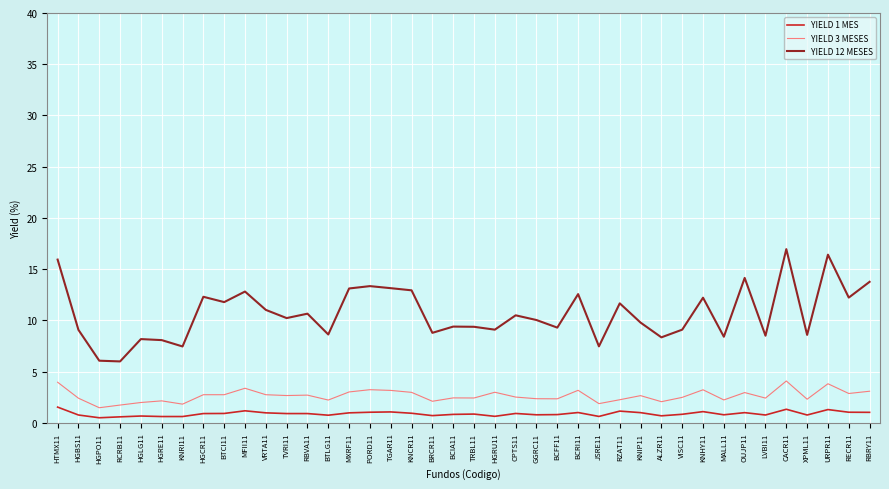

True or false: YIELD 12 MESES and YIELD 3 MESES intersect in this chart.

False